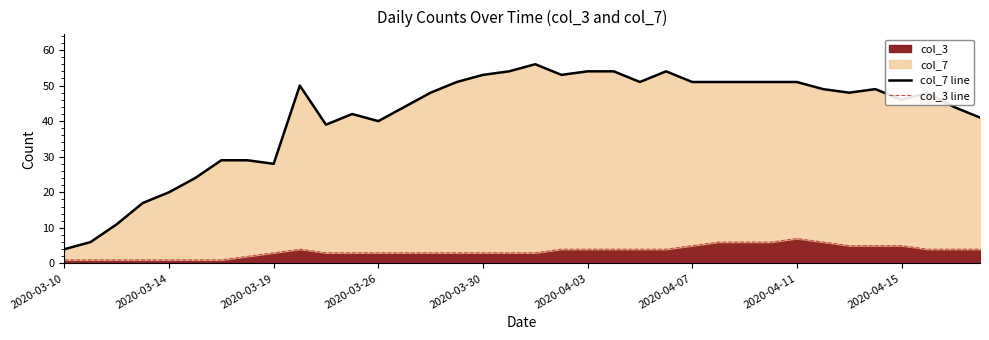

Does the chart display data point markers on the line(s)?

No